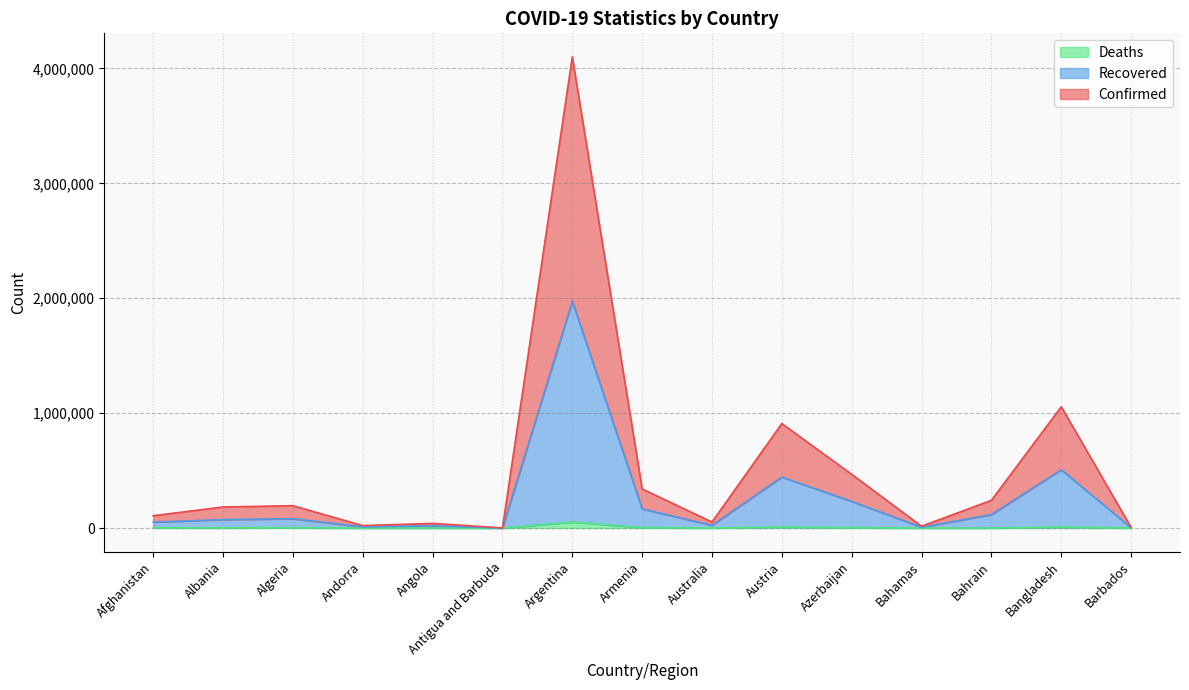

What is the label of the 11th point from the right?

Angola